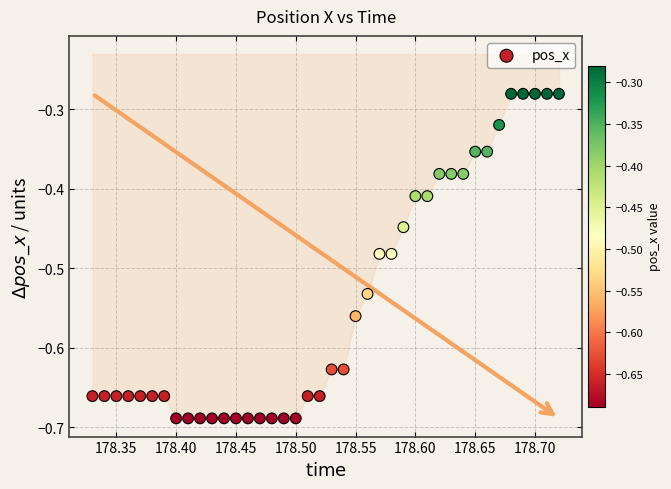

What is the range of Y values (max minus min)?

0.4